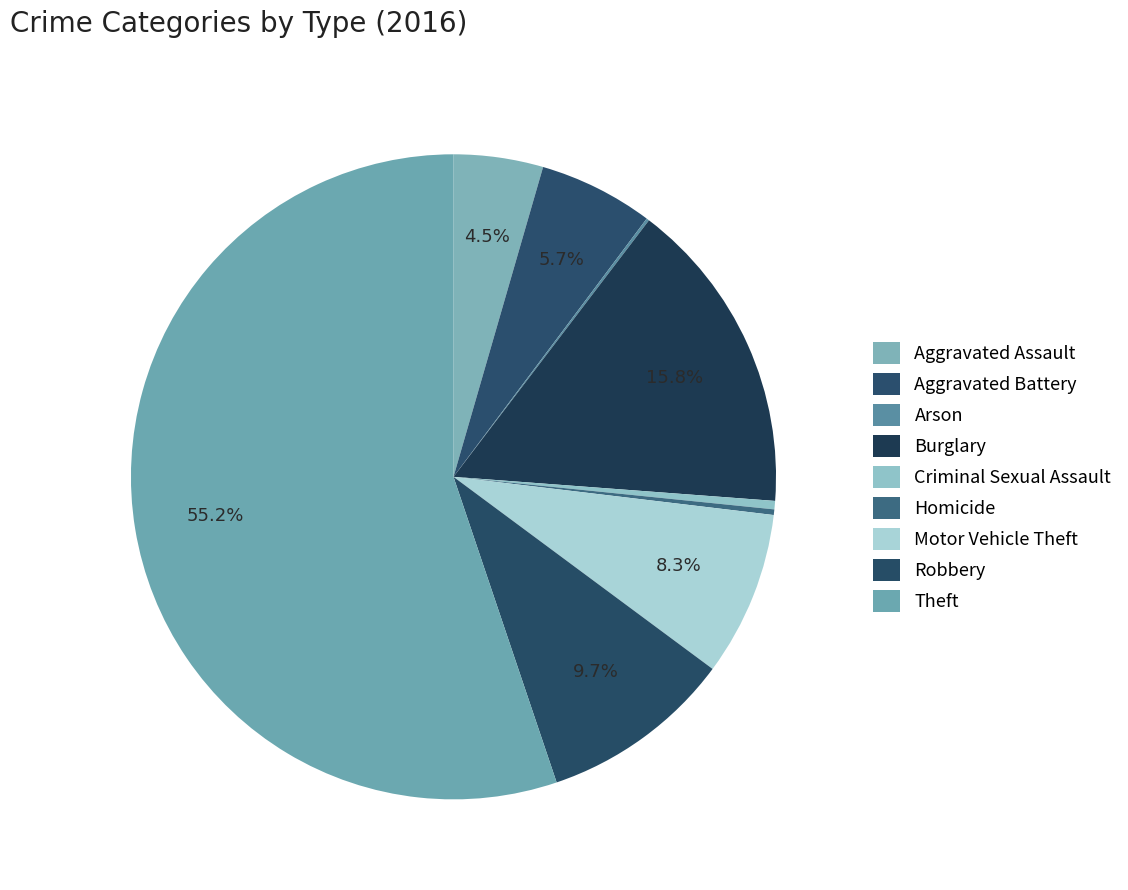

Is there a majority slice in this chart?

Yes